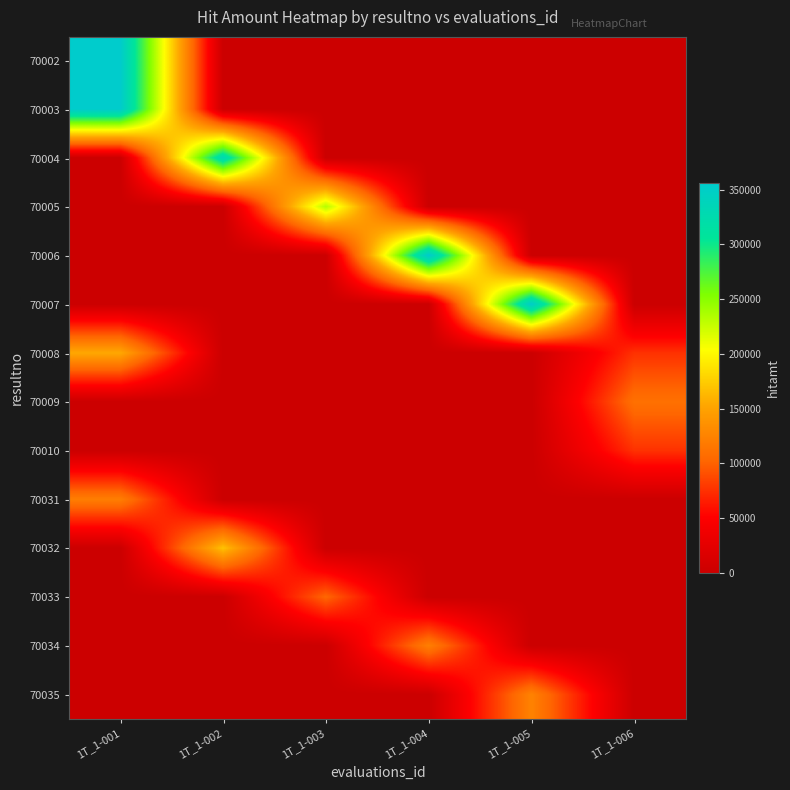

Reading left to right, transcribe all the data shown in this chart.

70002: 1T_1-001=355910	1T_1-002=0	1T_1-003=0	1T_1-004=0	1T_1-005=0	1T_1-006=0
70003: 1T_1-001=355910	1T_1-002=0	1T_1-003=0	1T_1-004=0	1T_1-005=0	1T_1-006=0
70004: 1T_1-001=0	1T_1-002=331340	1T_1-003=0	1T_1-004=0	1T_1-005=0	1T_1-006=0
70005: 1T_1-001=0	1T_1-002=0	1T_1-003=233660	1T_1-004=0	1T_1-005=0	1T_1-006=0
70006: 1T_1-001=0	1T_1-002=0	1T_1-003=0	1T_1-004=355910	1T_1-005=0	1T_1-006=0
70007: 1T_1-001=0	1T_1-002=0	1T_1-003=0	1T_1-004=0	1T_1-005=353240	1T_1-006=0
70008: 1T_1-001=154120	1T_1-002=0	1T_1-003=0	1T_1-004=0	1T_1-005=0	1T_1-006=75750
70009: 1T_1-001=0	1T_1-002=0	1T_1-003=0	1T_1-004=0	1T_1-005=0	1T_1-006=110640
70010: 1T_1-001=0	1T_1-002=0	1T_1-003=0	1T_1-004=0	1T_1-005=0	1T_1-006=75750
70031: 1T_1-001=121070	1T_1-002=0	1T_1-003=0	1T_1-004=0	1T_1-005=0	1T_1-006=0
70032: 1T_1-001=0	1T_1-002=169440	1T_1-003=0	1T_1-004=0	1T_1-005=0	1T_1-006=0
70033: 1T_1-001=0	1T_1-002=0	1T_1-003=102970	1T_1-004=0	1T_1-005=0	1T_1-006=0
70034: 1T_1-001=0	1T_1-002=0	1T_1-003=0	1T_1-004=121940	1T_1-005=0	1T_1-006=0
70035: 1T_1-001=0	1T_1-002=0	1T_1-003=0	1T_1-004=0	1T_1-005=124870	1T_1-006=0